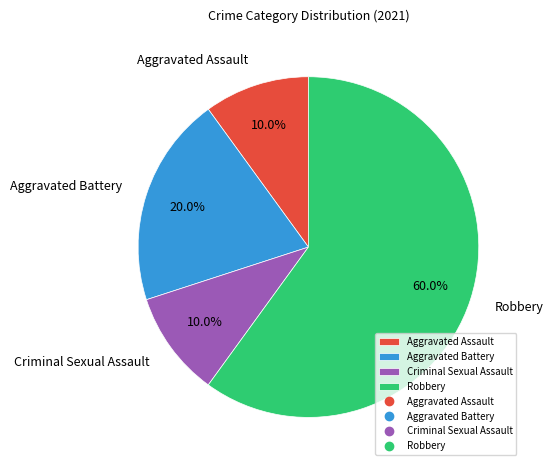

Is there any slice that represents more than half of the pie?

Yes